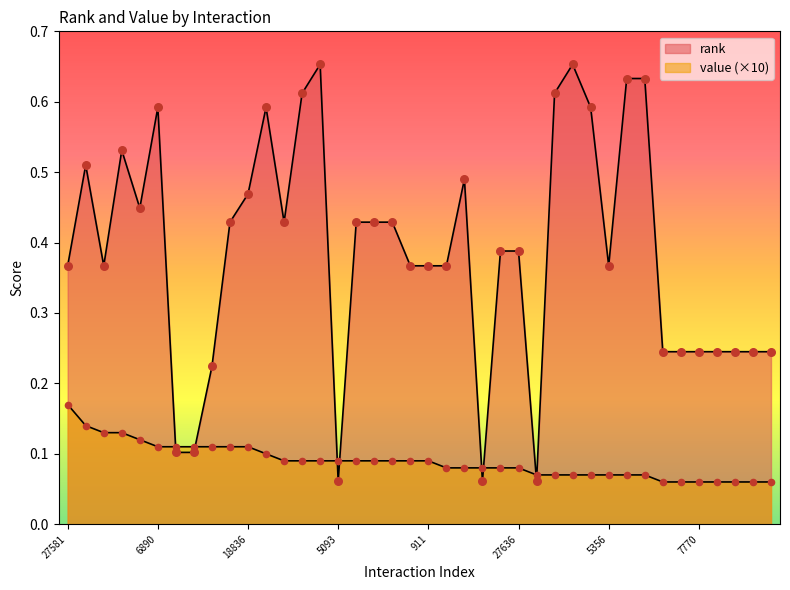

Which series contains the lowest Y value?

value